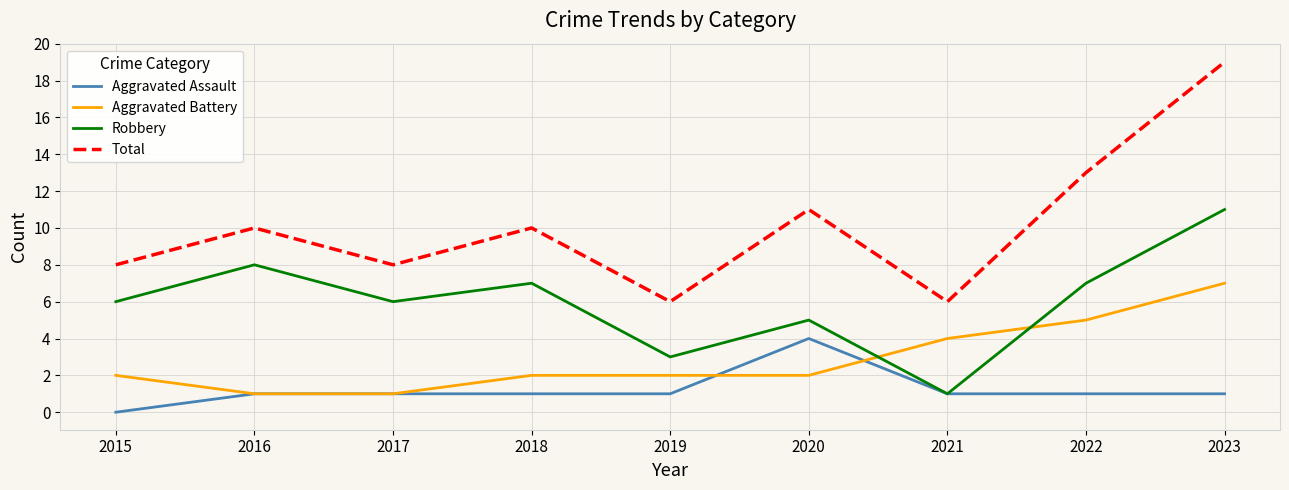

What is the difference between the second highest and minimum values in the Robbery series?

7